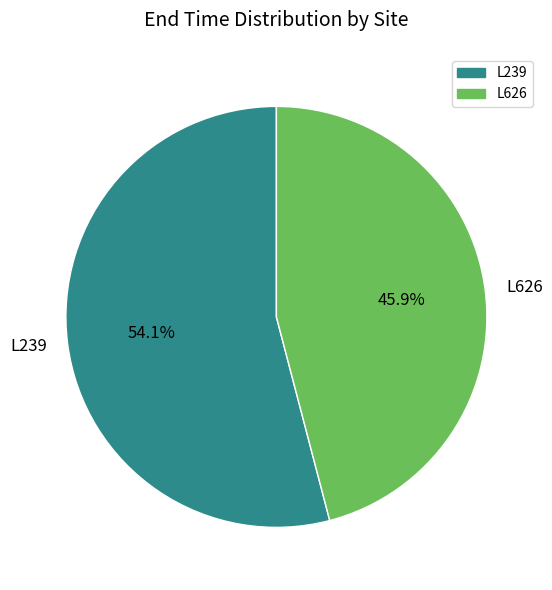

How many segments does this pie chart have?

2